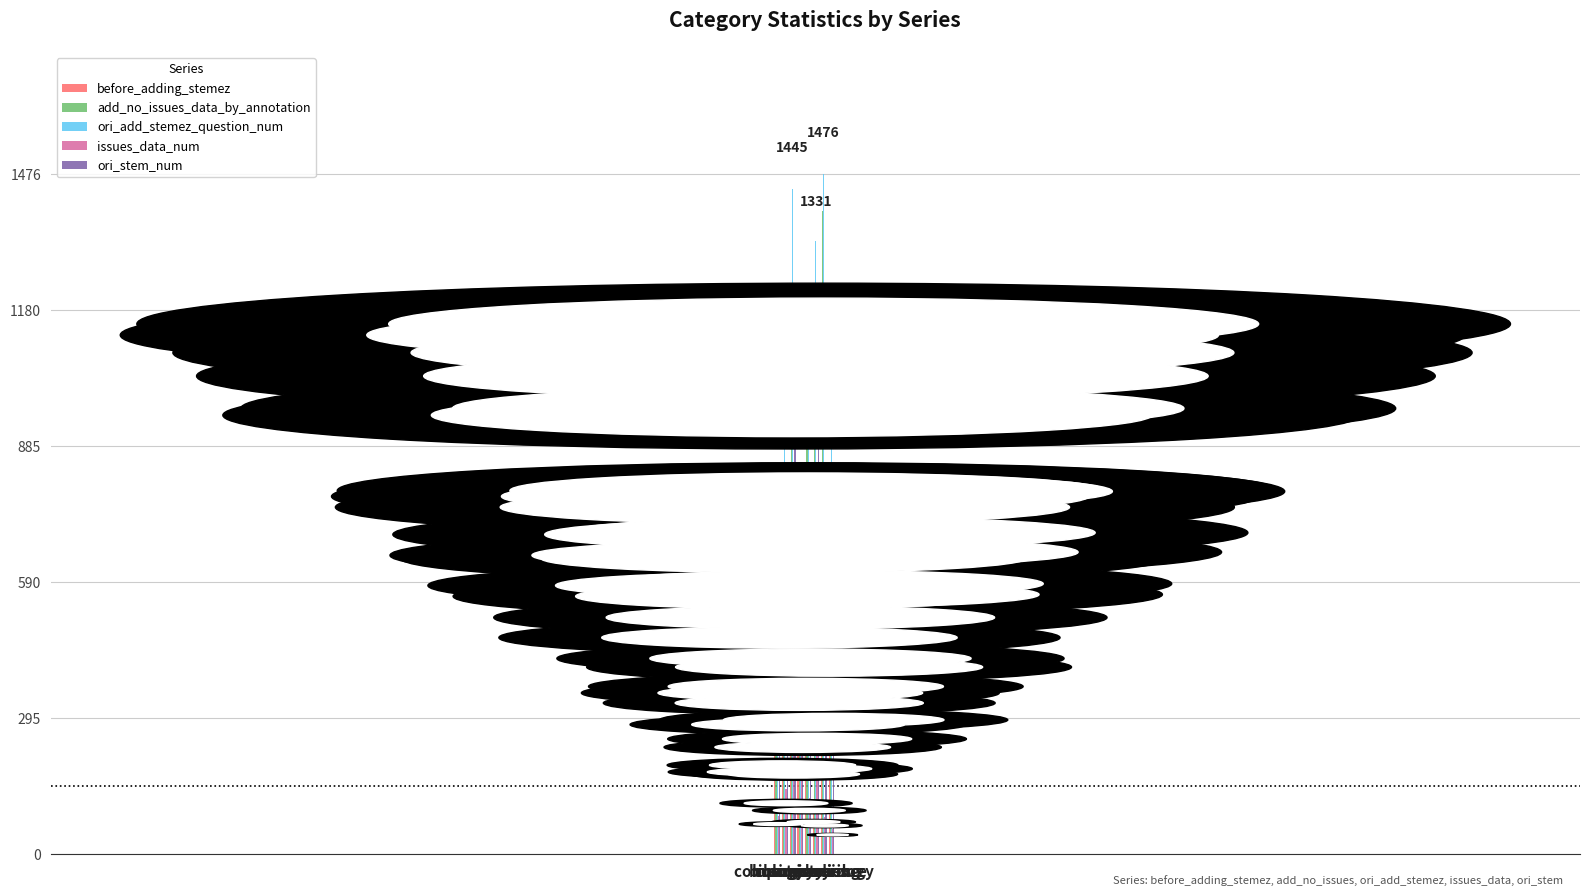

At which label does ori_stem_num reach its peak?

engineering